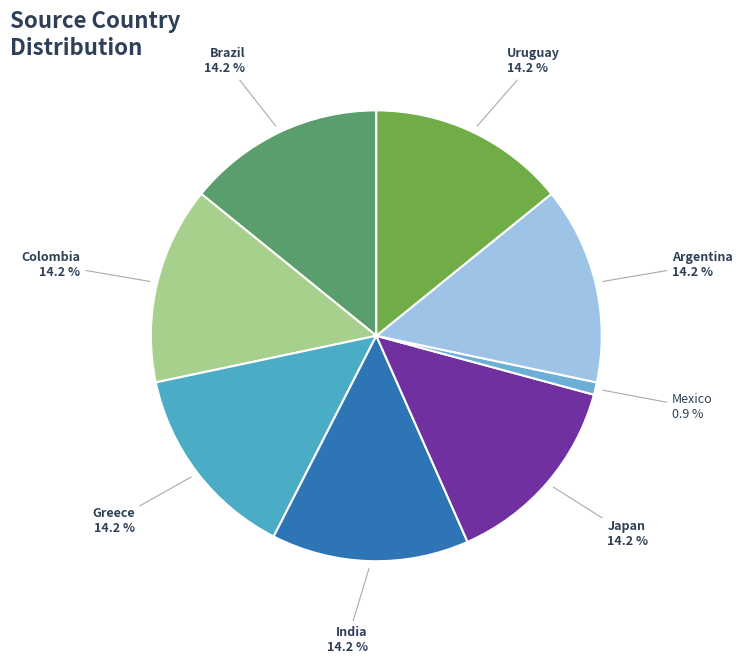

Count the number of slices in the pie.

8